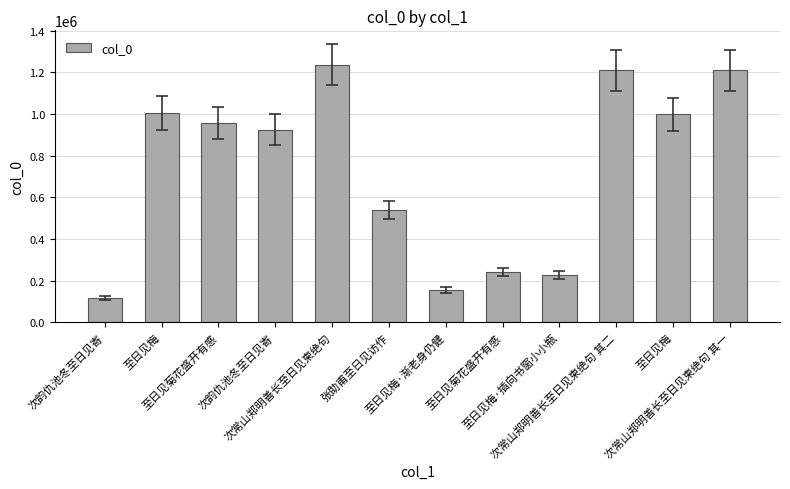

Reading right to left, extract all data points from this chart.

1209314	999010	1209315	226022	241946	155260	539055	1235999	923845	954985	1004852	118501